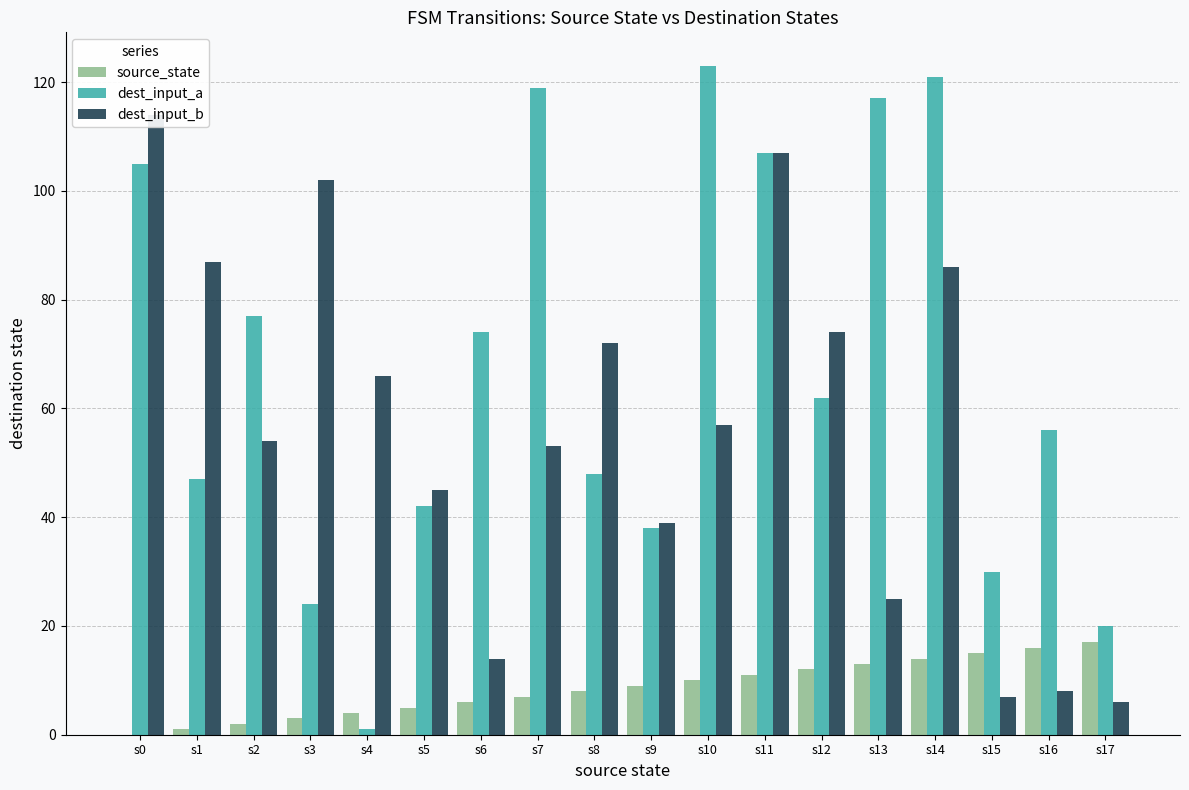

How many data points does each series have?

18